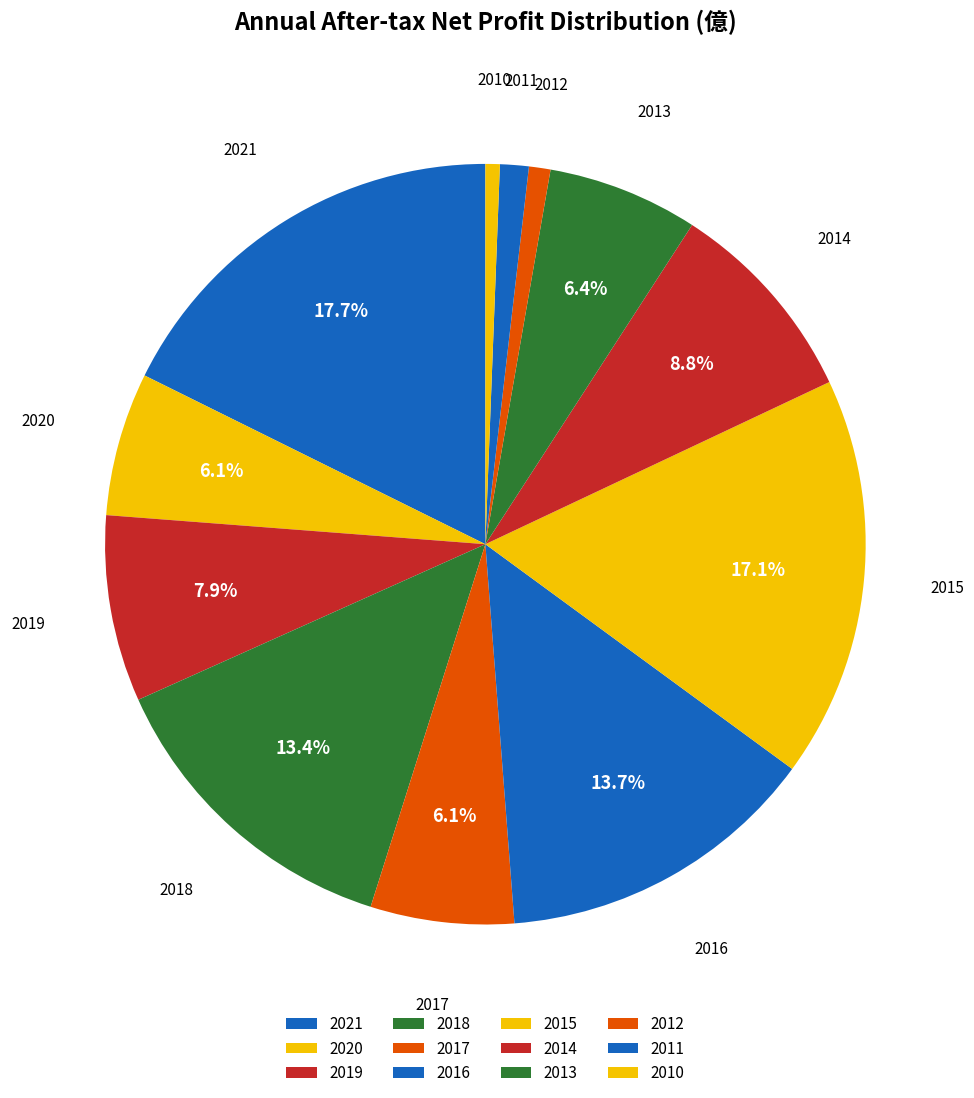

What is the change in value from 2018 to 2013?

-0.2